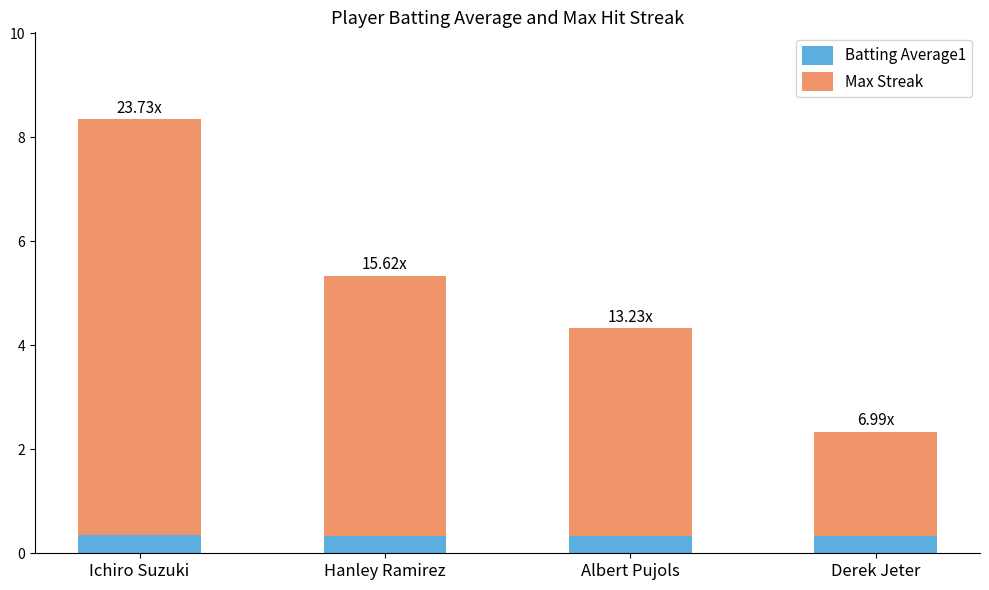

What is the total value across all series at Hanley Ramirez?

5.3